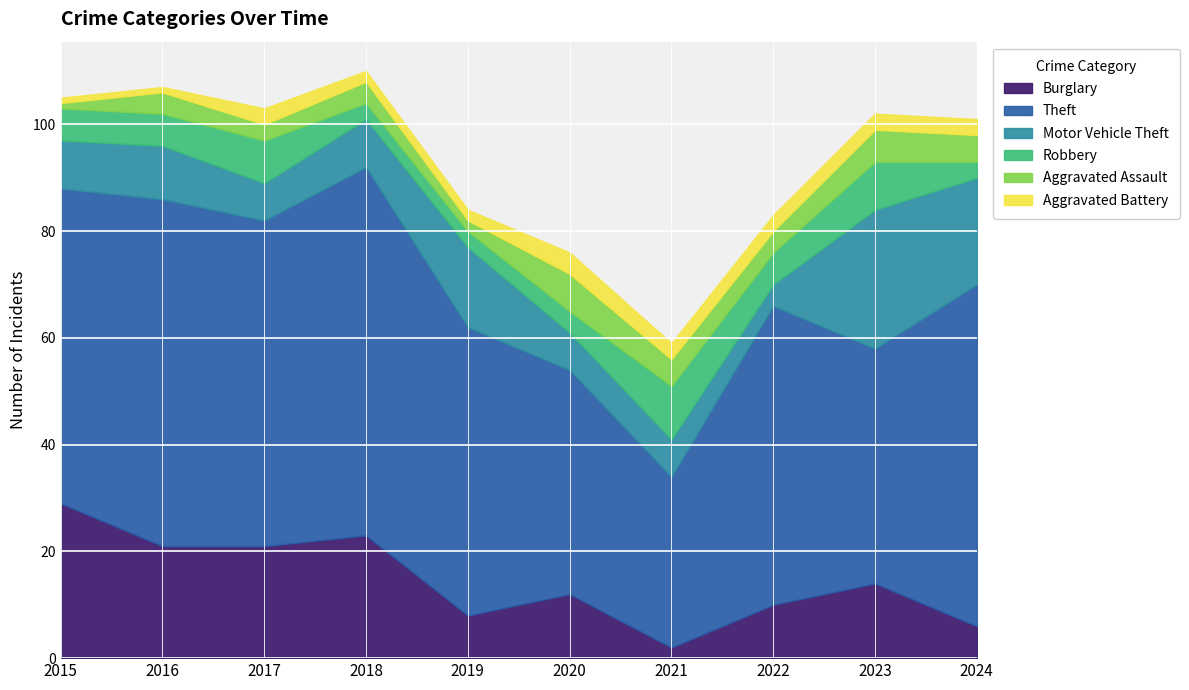

What is the maximum value for Burglary?

29